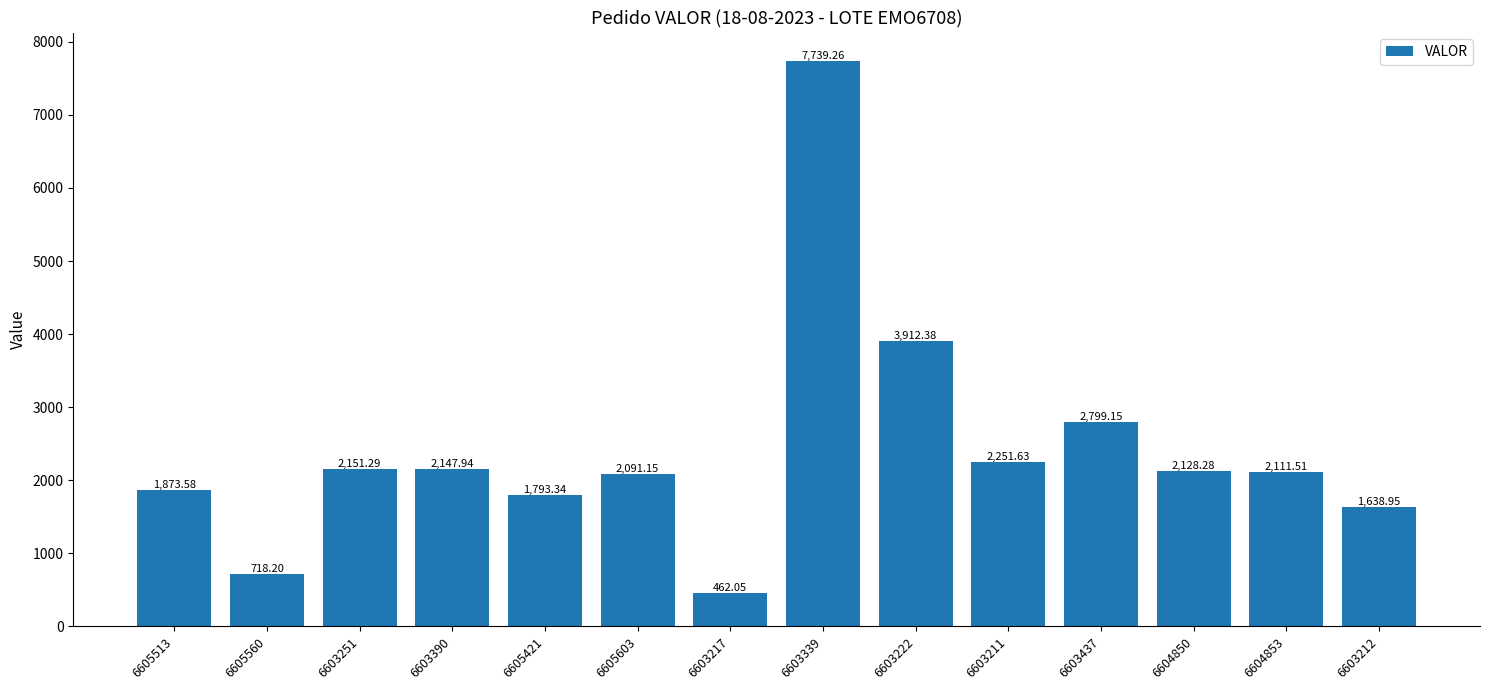

Where is the data nearest to the value 4100?

6603222